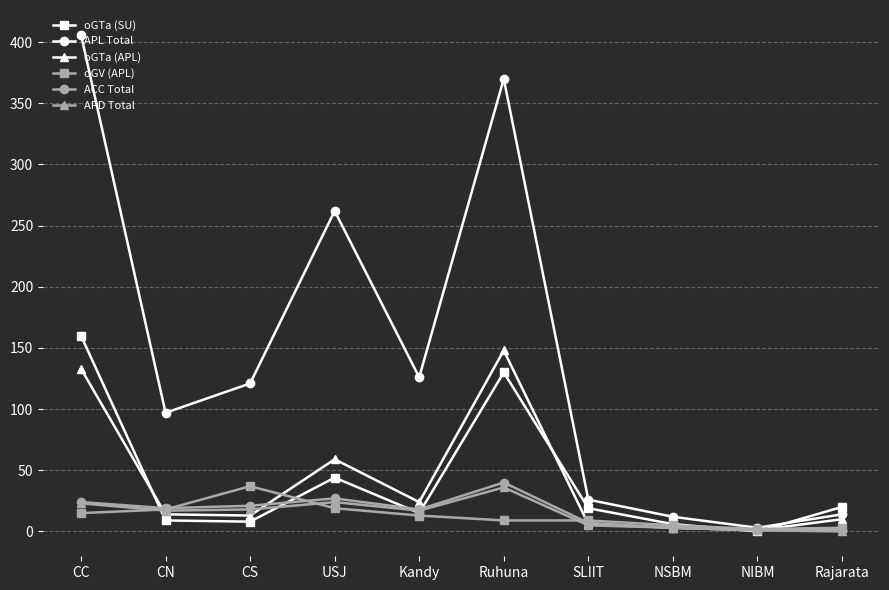

In oGTa (SU), how many points are lower than both neighbors (excluding endpoints)?

3